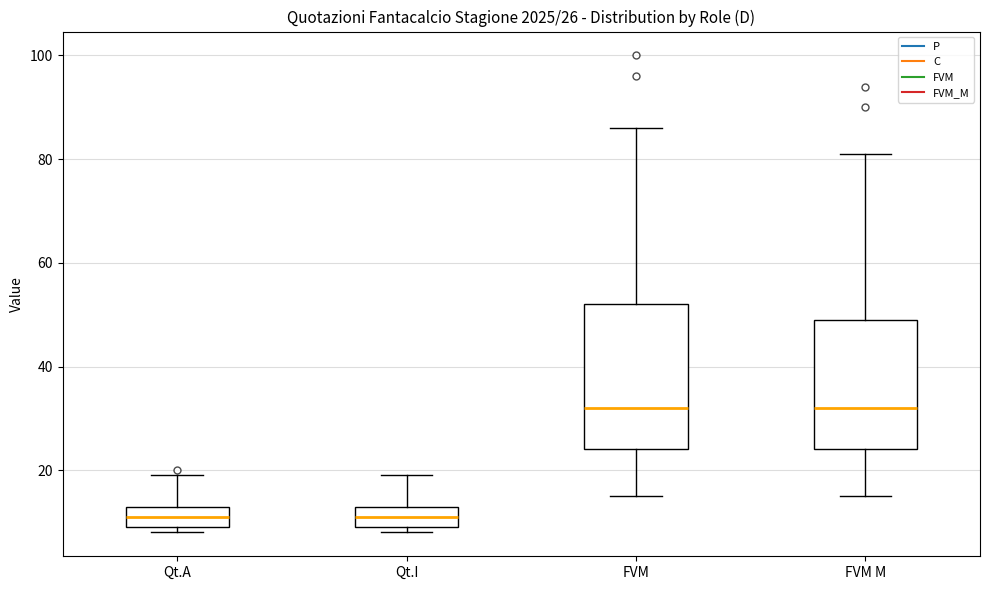

Which box is the tallest, from its lower edge to its upper edge?

FVM